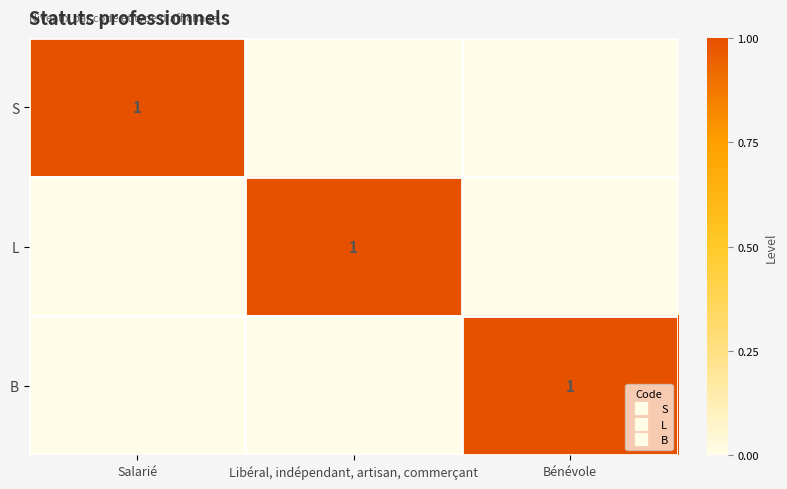

Is it true that L equals 0 at Salarié?

True